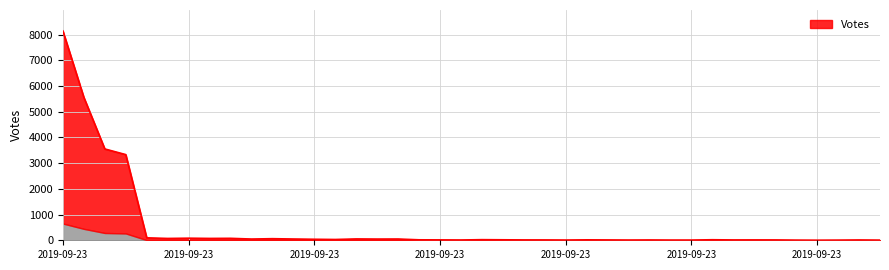

List the labels in order of value, smallest first.

2019-09-23 14:34, 2019-09-23 12:29, 2019-09-23 09:23, 2019-09-23 13:04, 2019-09-23 09:05, 2019-09-23 07:38, 2019-09-23 06:52, 2019-09-23 07:40, 2019-09-23 06:51, 2019-09-23 10:35, 2019-09-23 09:02, 2019-09-23 15:14, 2019-09-23 07:22, 2019-09-23 08:33, 2019-09-23 08:07, 2019-09-23 09:53, 2019-09-23 07:06, 2019-09-23 07:49, 2019-09-23 08:33, 2019-09-23 07:48, 2019-09-23 08:38, 2019-09-23 09:16, 2019-09-23 10:53, 2019-09-23 06:50, 2019-09-23 06:52, 2019-09-23 07:21, 2019-09-23 06:51, 2019-09-23 08:35, 2019-09-23 09:33, 2019-09-23 08:41, 2019-09-23 06:56, 2019-09-23 07:21, 2019-09-23 07:30, 2019-09-23 07:14, 2019-09-23 11:34, 2019-09-23 08:11, 2019-09-23 06:43, 2019-09-23 06:42, 2019-09-23 06:42, 2019-09-23 06:44